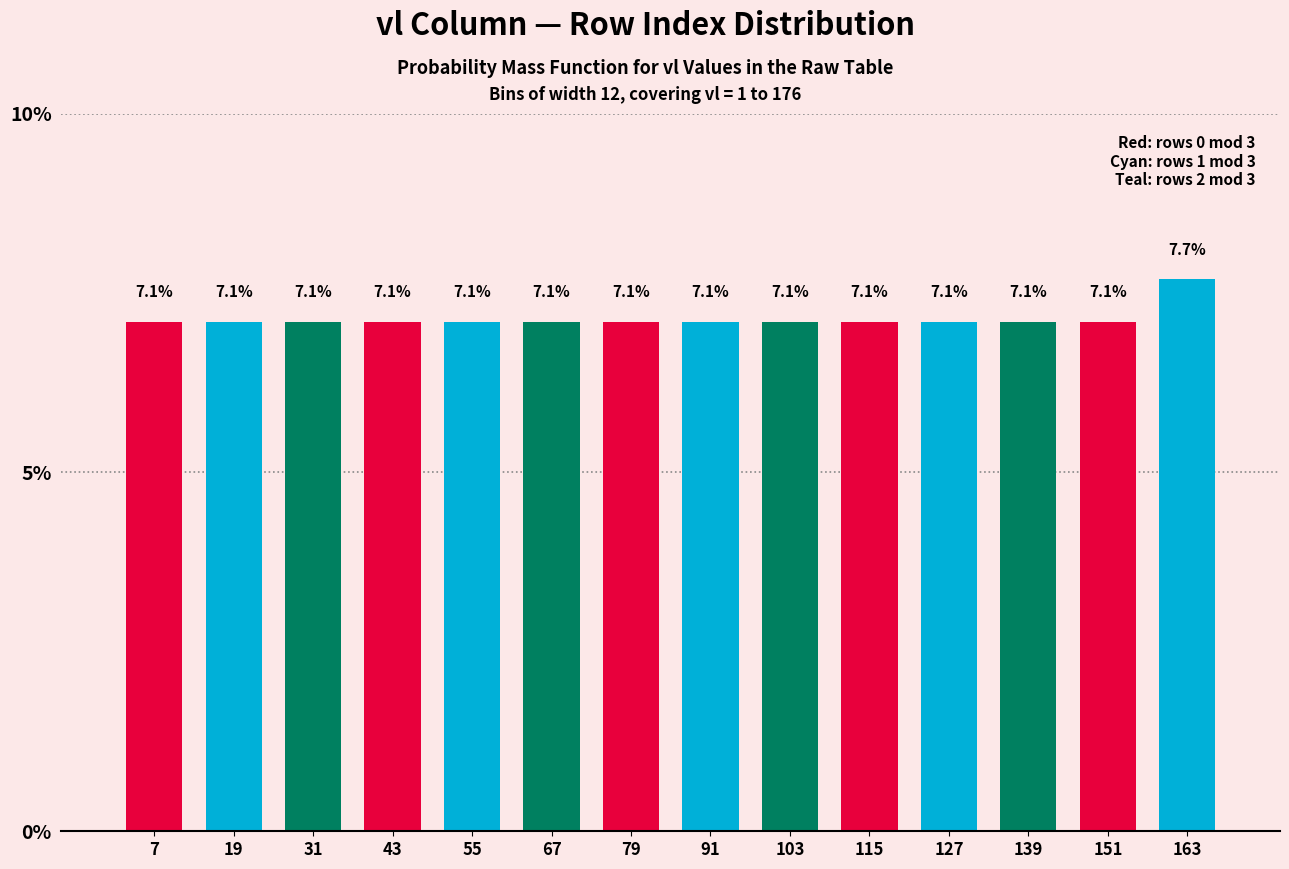

Which range on the x-axis has the tallest bar?

157 to 169